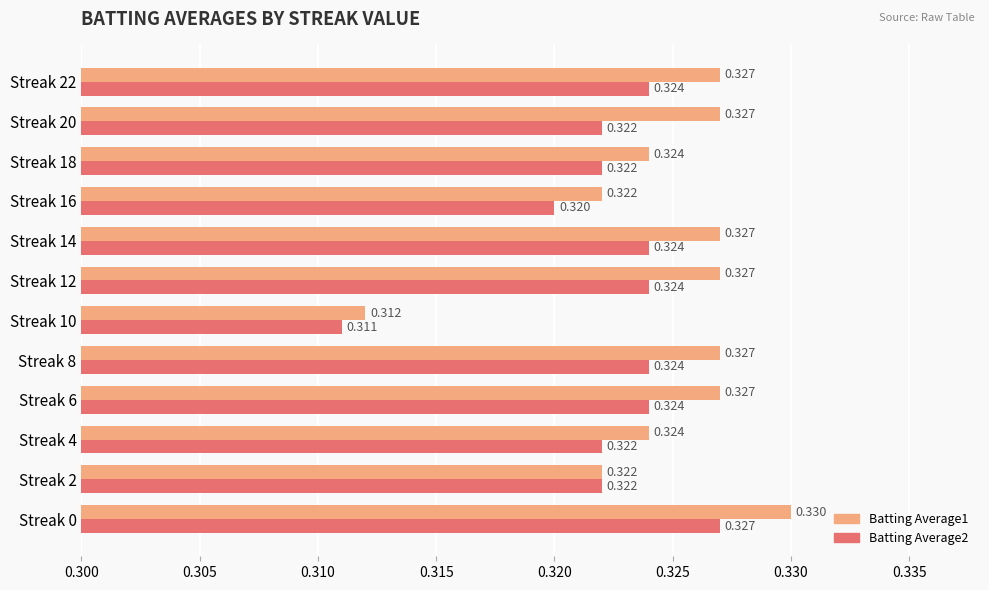

Which series has the widest spread of values?

Batting Average1